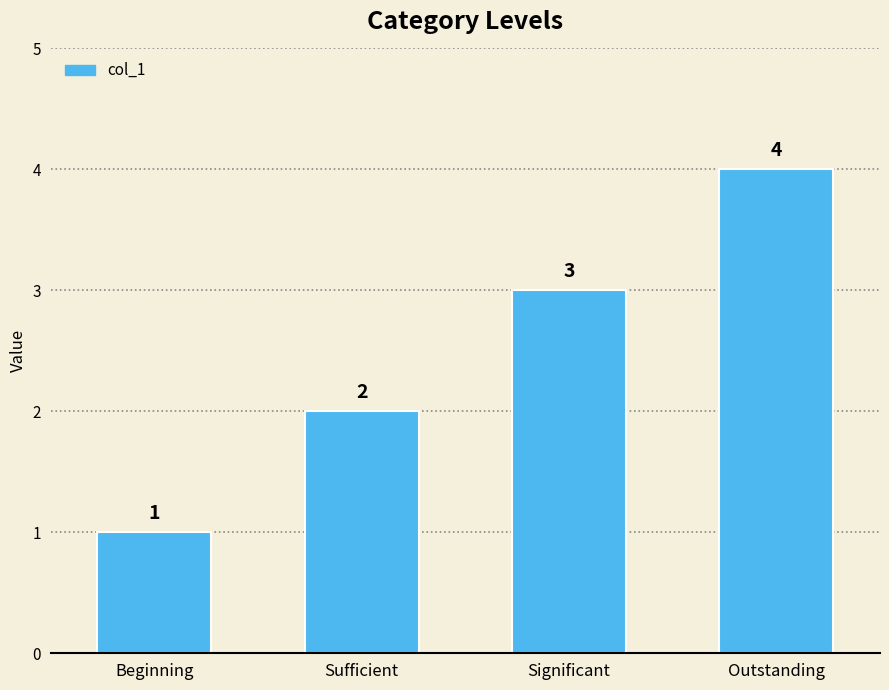

What is the minimum value shown in the chart?

1